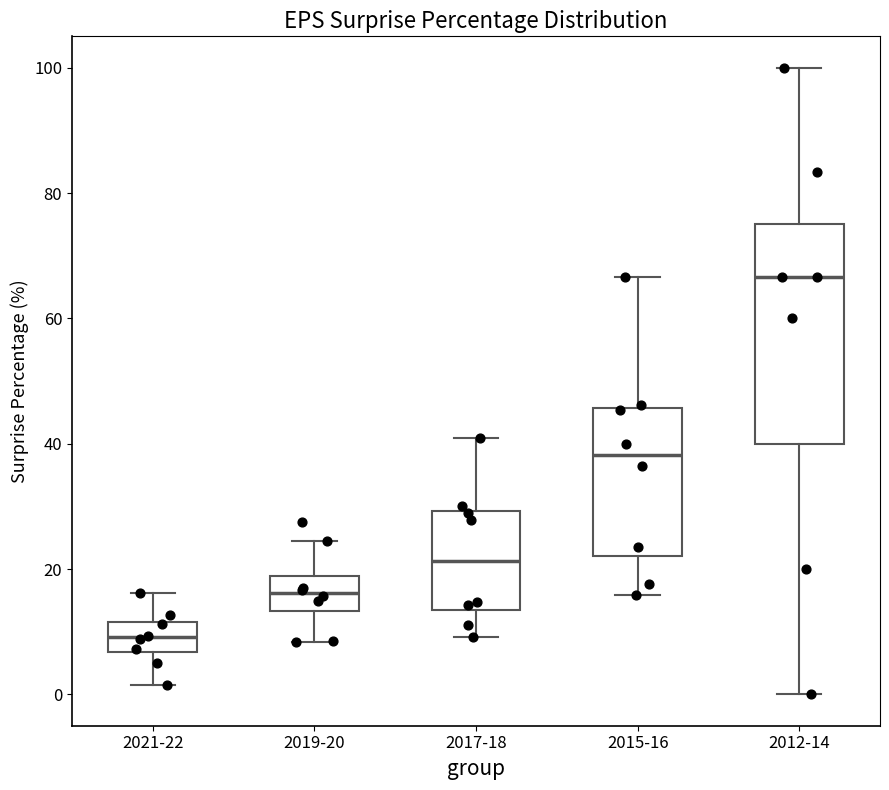

Reading left to right, transcribe this box plot: for each box, give where its median line is, the range the box spans, and where its two whiskers end, as read against the y-axis. The values are not printed on the chart, so give them approximately, as read against the axis.

2021-22: median 10, box 6 to 12, whiskers 2 to 16
2019-20: median 16, box 14 to 18, whiskers 8 to 24
2017-18: median 22, box 14 to 30, whiskers 10 to 40
2015-16: median 38, box 22 to 46, whiskers 16 to 66
2012-14: median 66, box 40 to 76, whiskers 0 to 100